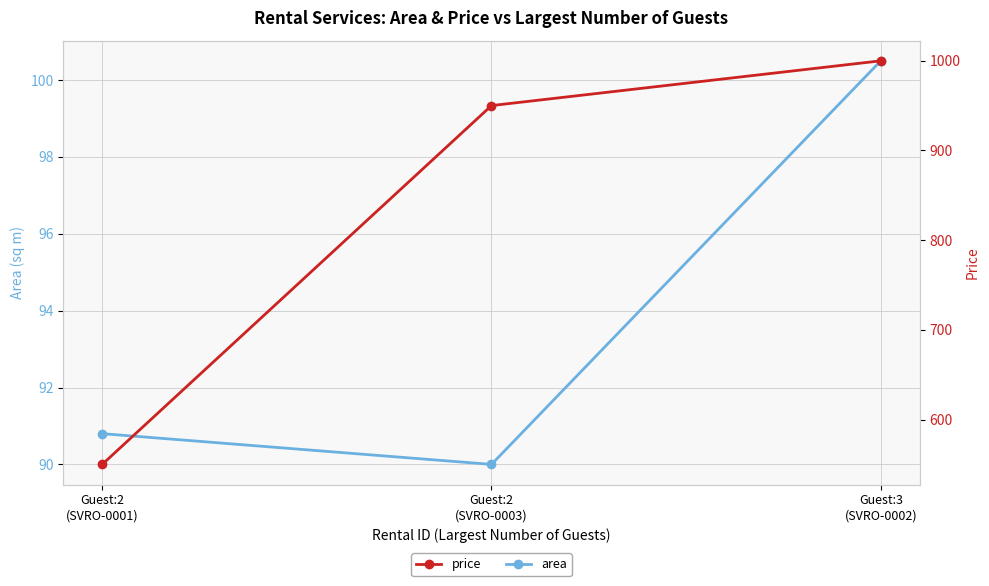

What is the average value of the price series?

833.3